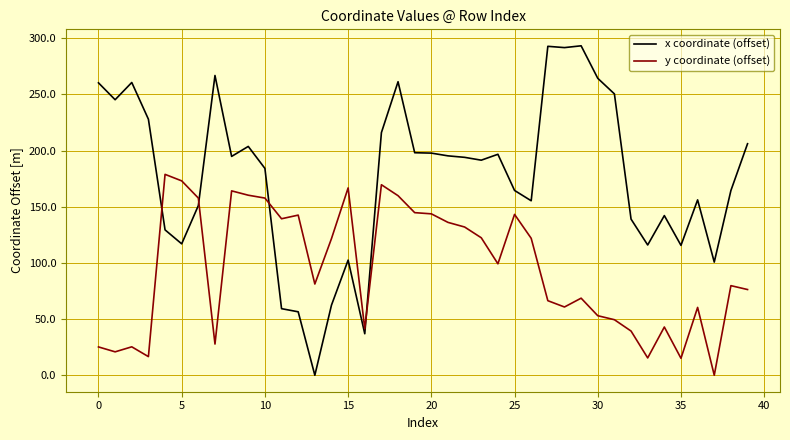

How many values in the x coordinate (offset) series exceed 193?

20